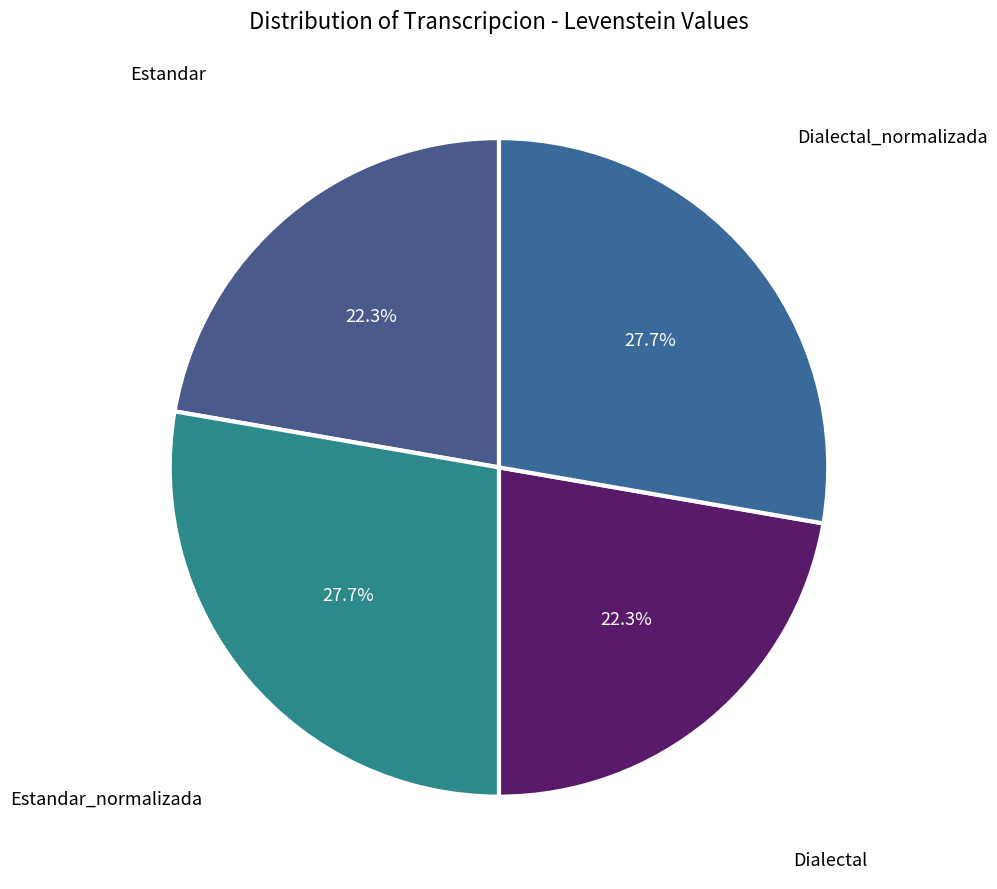

Count the number of slices in the pie.

4